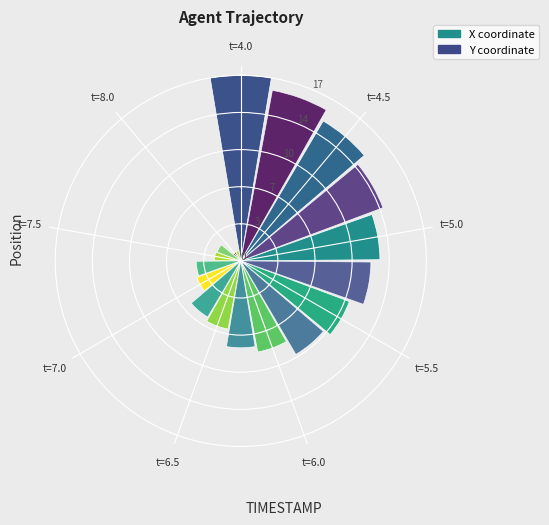

What is the label of the 8th bar from the right?

t=4.5